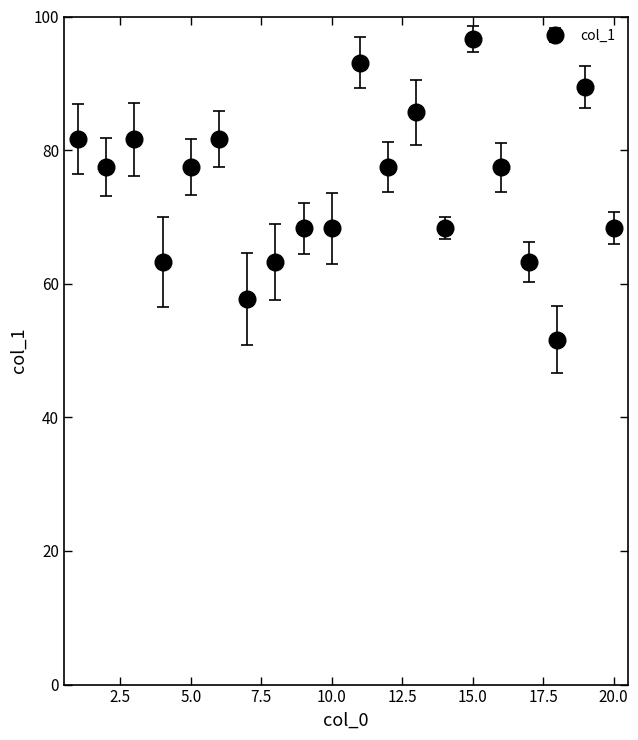

What is the maximum value shown in the chart?

96.6